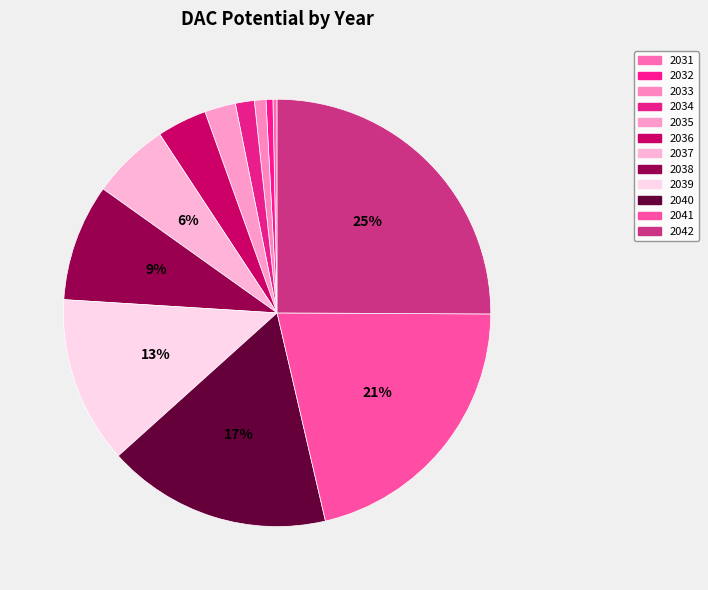

How many slices are in this pie chart?

12